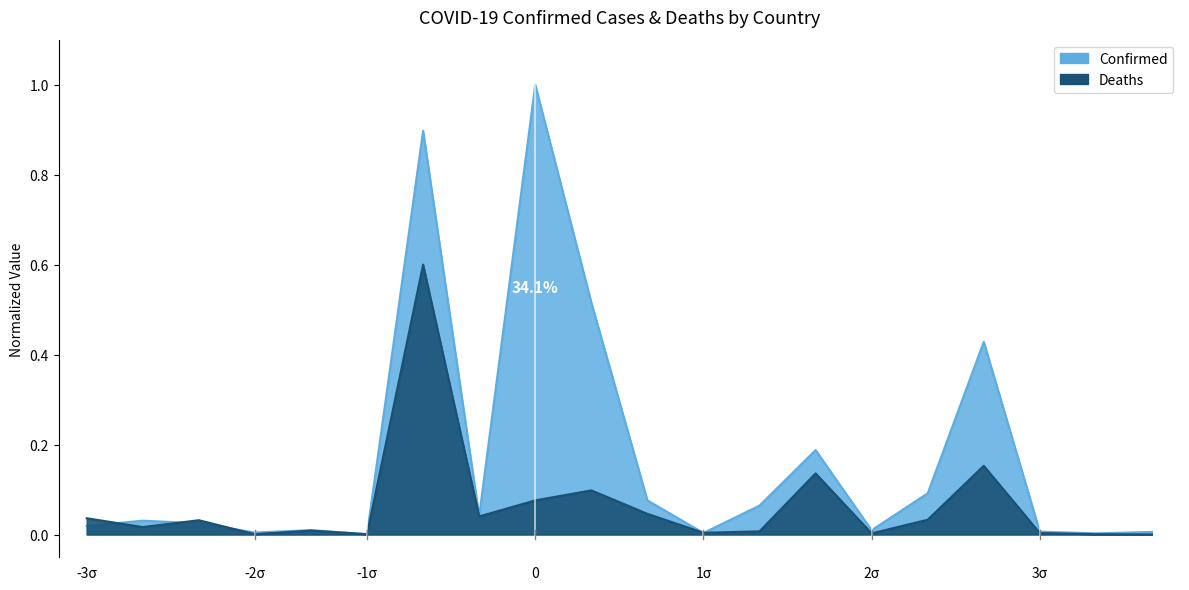

Is the value of Confirmed at Benin greater than the value of Deaths at Bahrain?

No